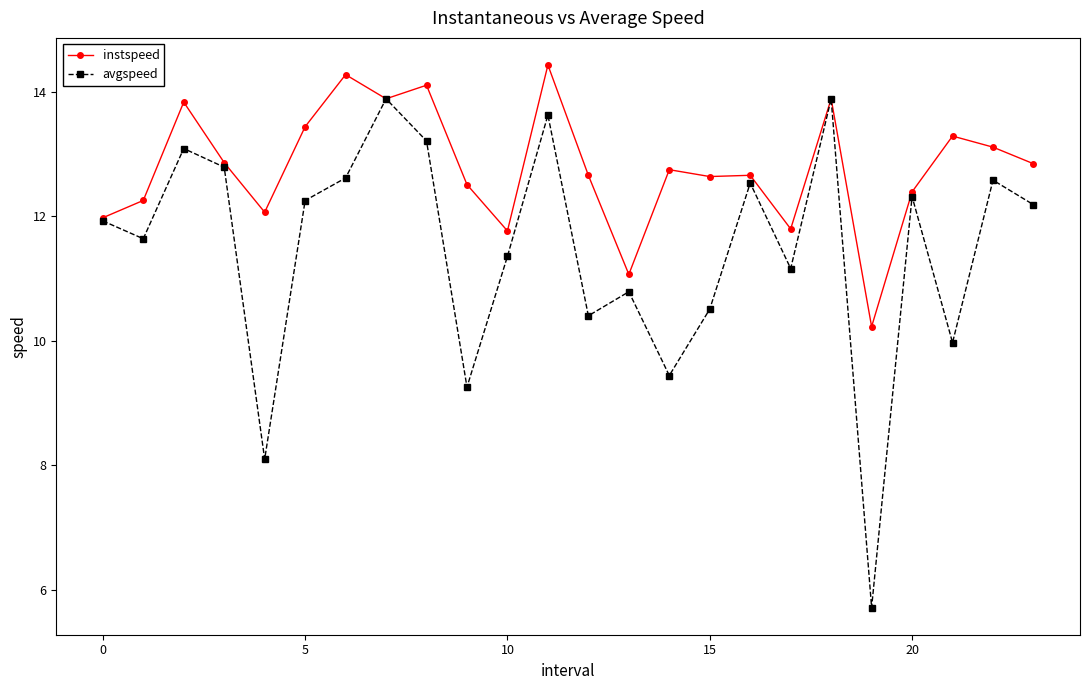

Rank the series by their maximum value, from lowest to highest.

avgspeed, instspeed